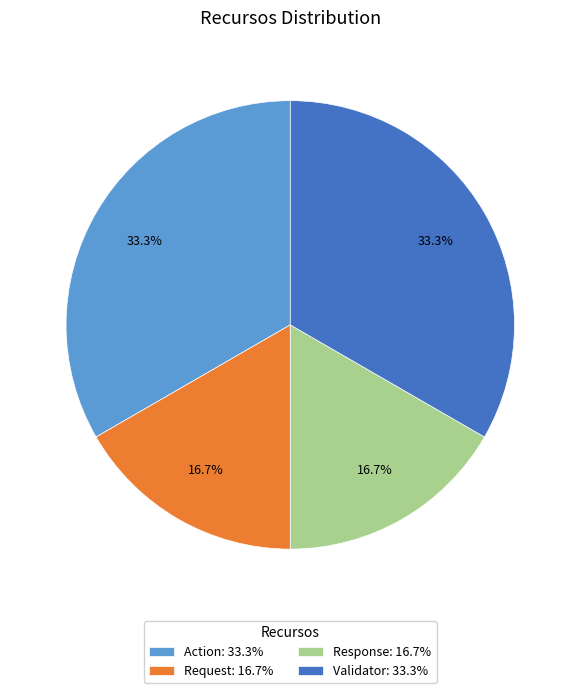

True or false: Action accounts for 42% of the total.

False